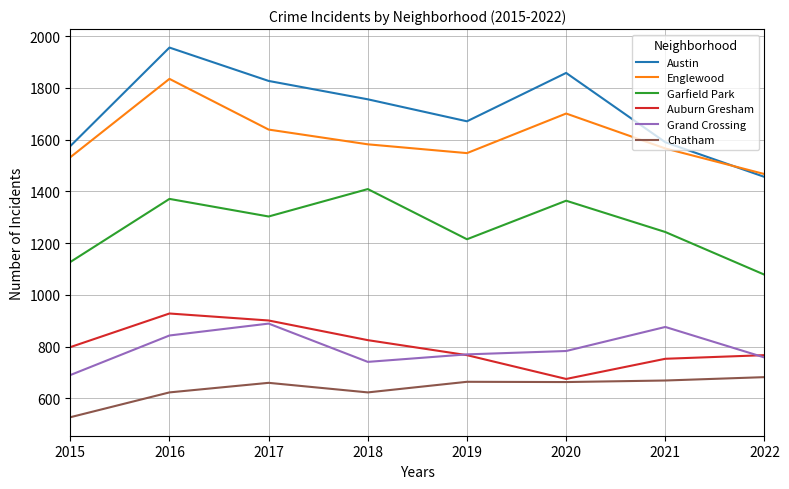

At which category is the sum across all series the highest?

2016